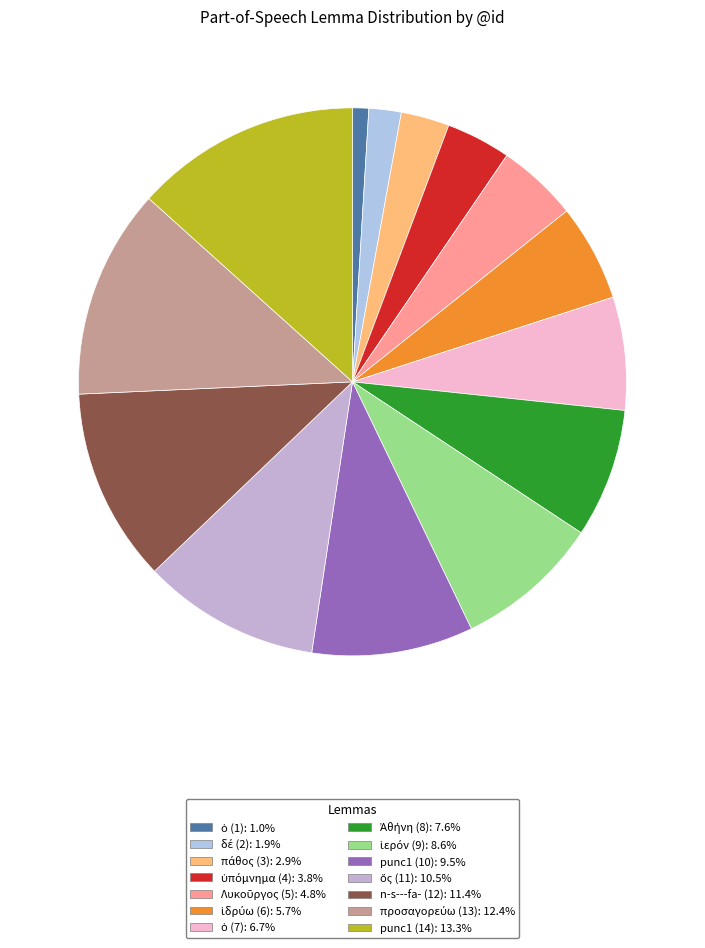

To the nearest percent, what is the difference between the largest and smallest slice percentages?

12%